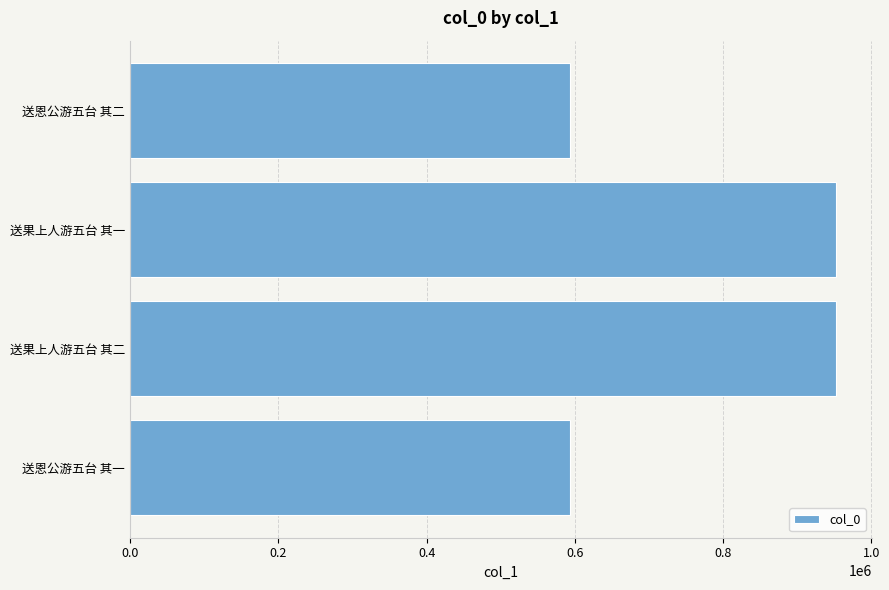

The chart shows a value of 273109 at 送恩公游五台 其二. True or false?

False